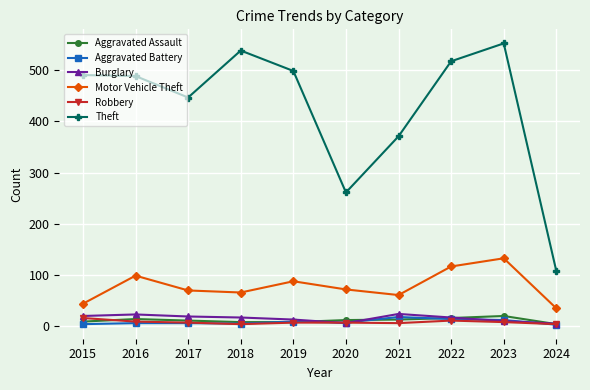

Where is Theft nearest to the value 330?

2021